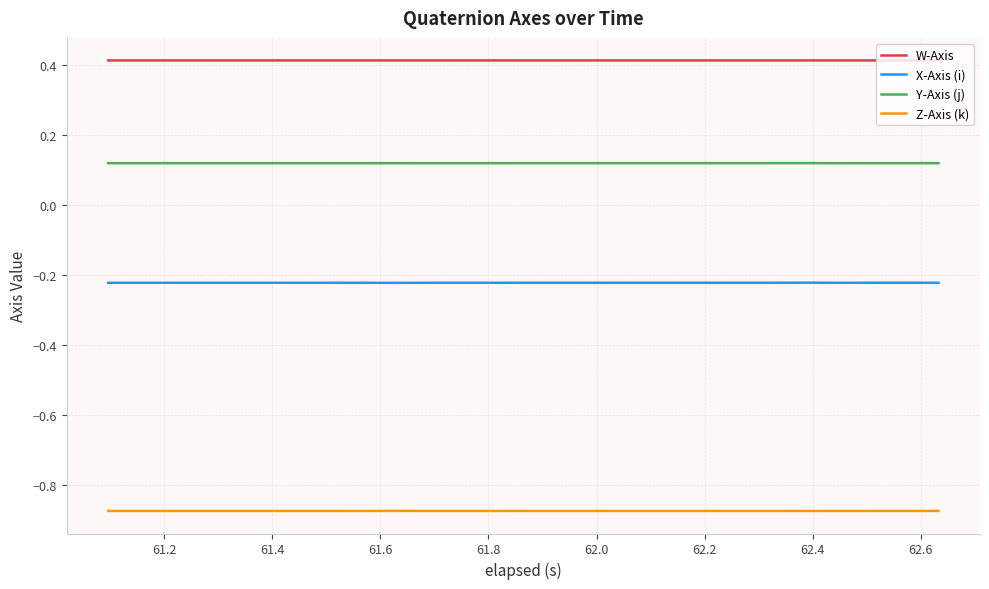

True or false: W-Axis and X-Axis (i) intersect in this chart.

False